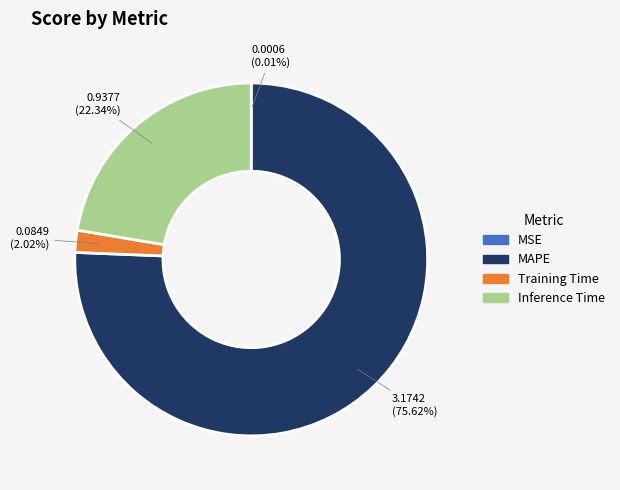

To the nearest percent, what is the difference between the largest and smallest slice percentages?

76%